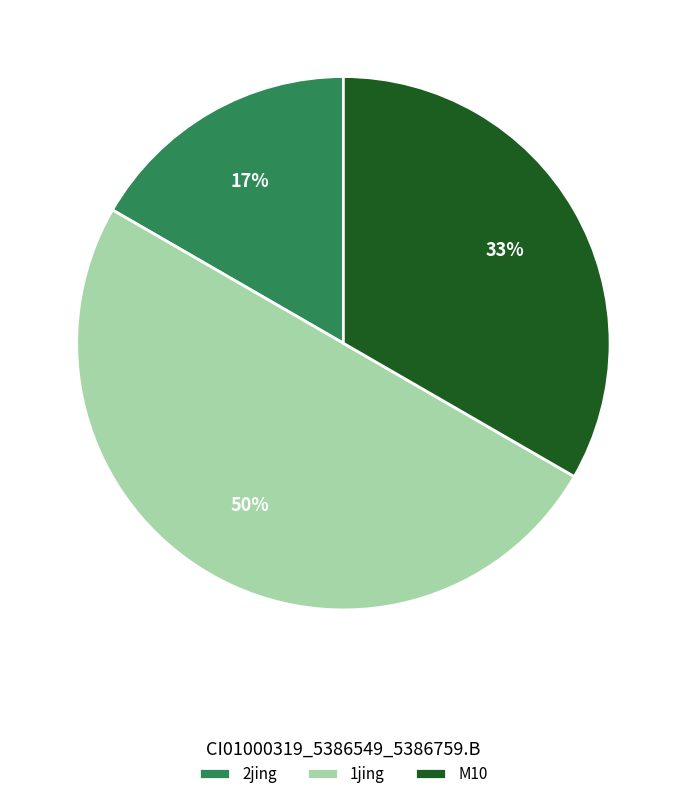

Which category has the biggest portion of the pie?

1jing